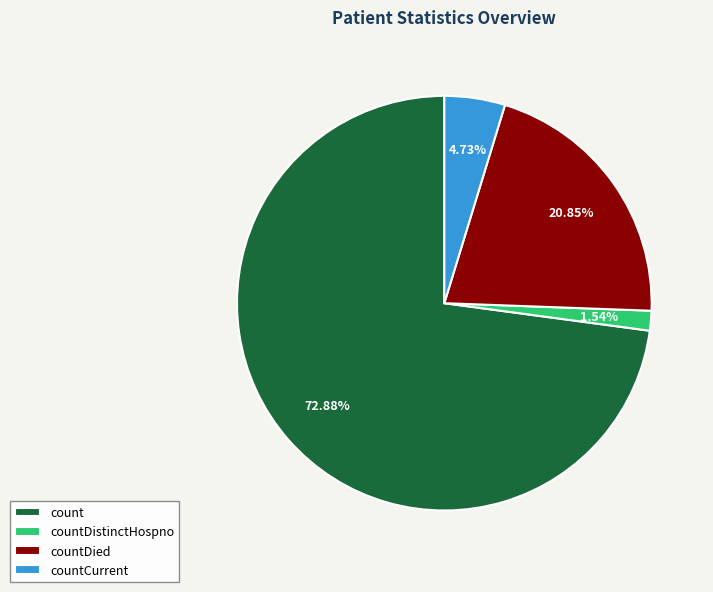

To the nearest percent, what is the average slice percentage?

25%